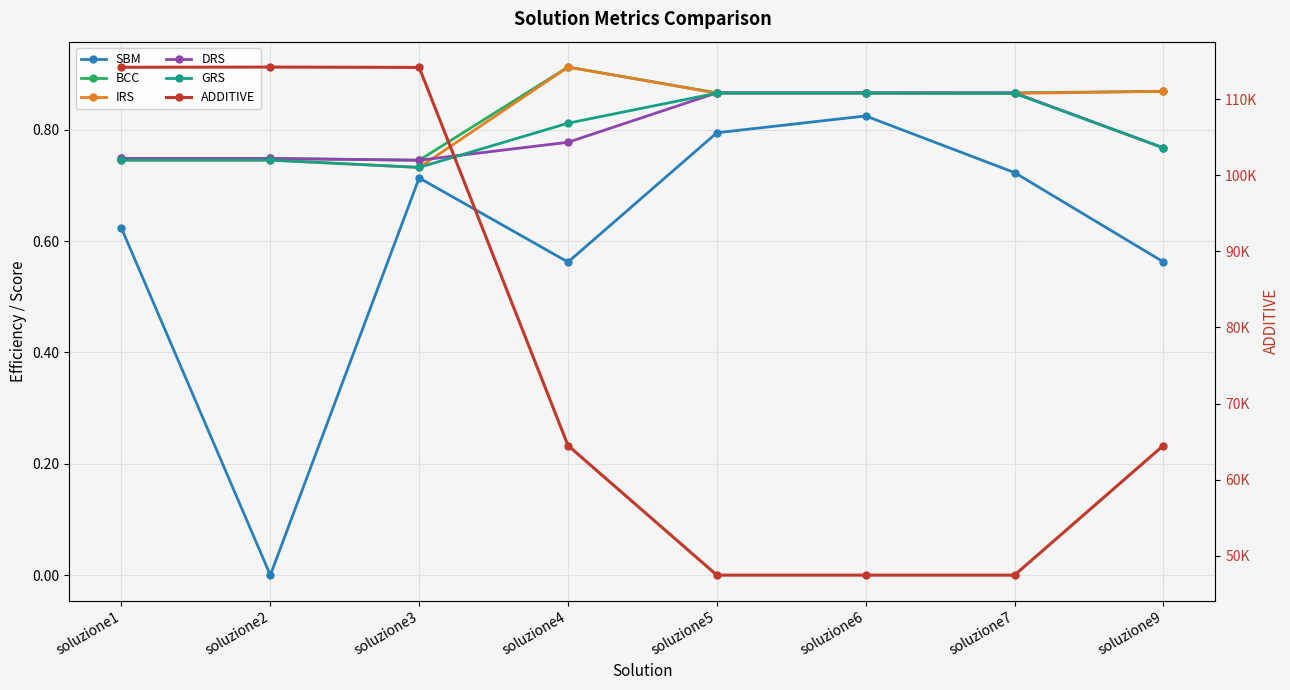

True or false: IRS has more than 2 points higher than both neighbors.

False